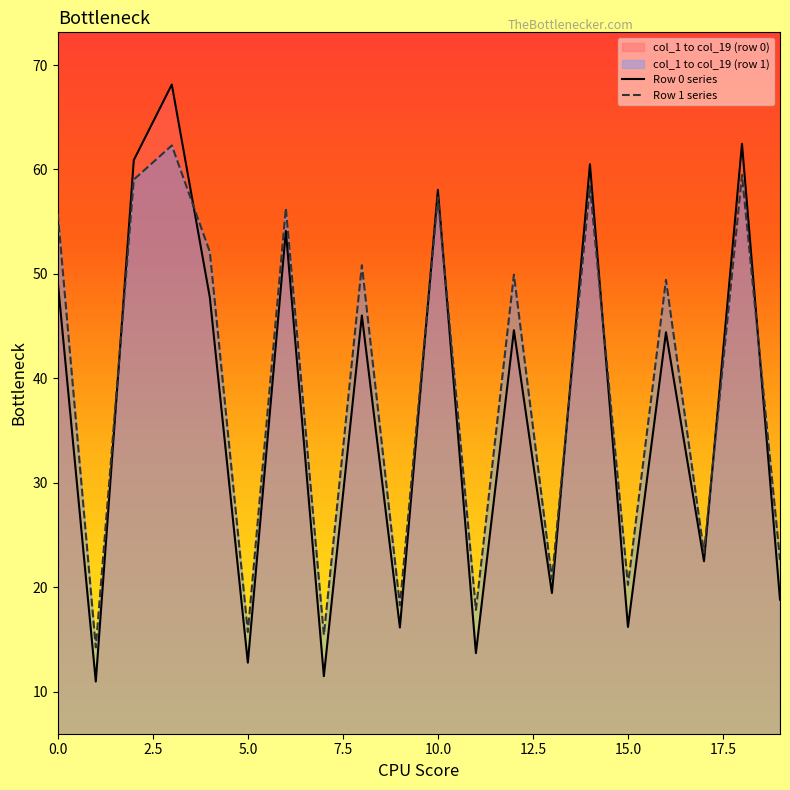

What is the maximum value for col_2?

60.9